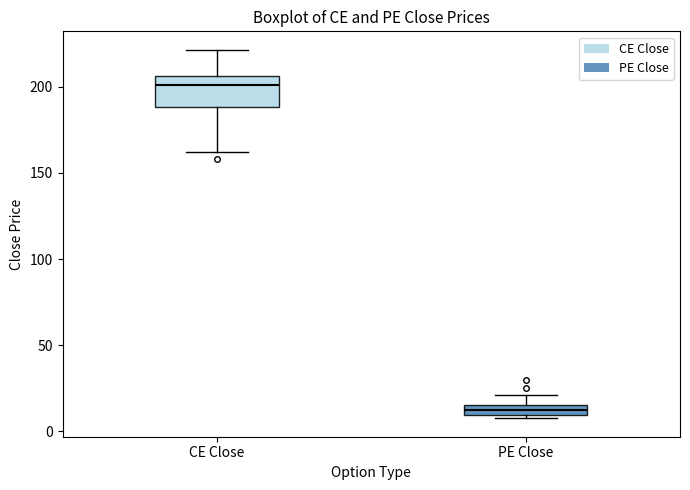

Which box's median line is the lowest?

PE Close